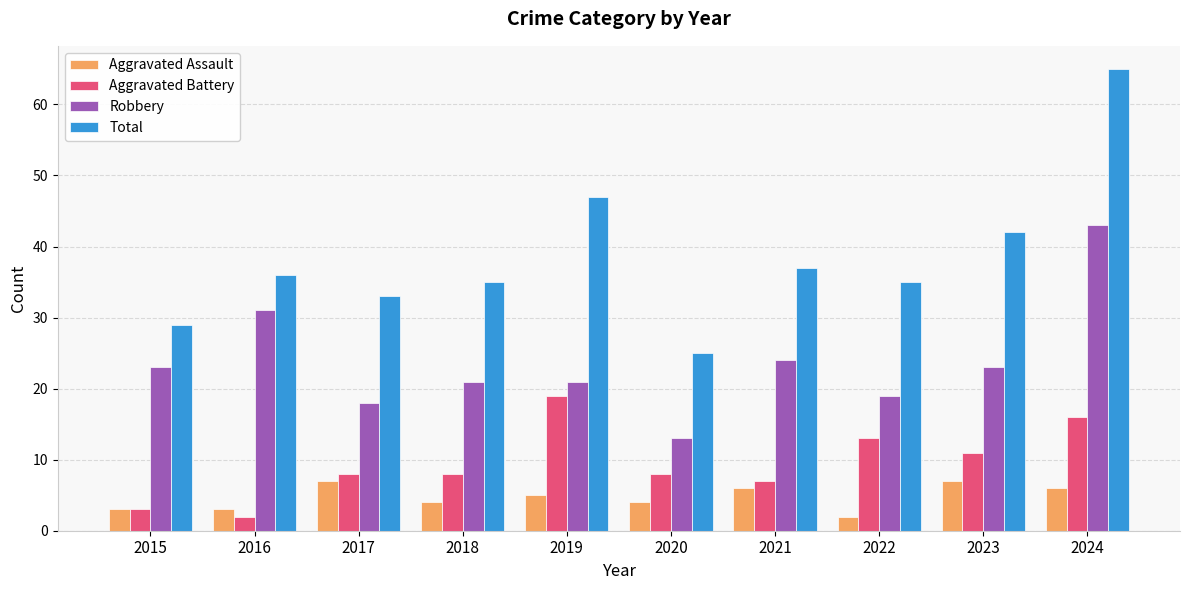

What is the spread (max minus min) of values at 2024?

59